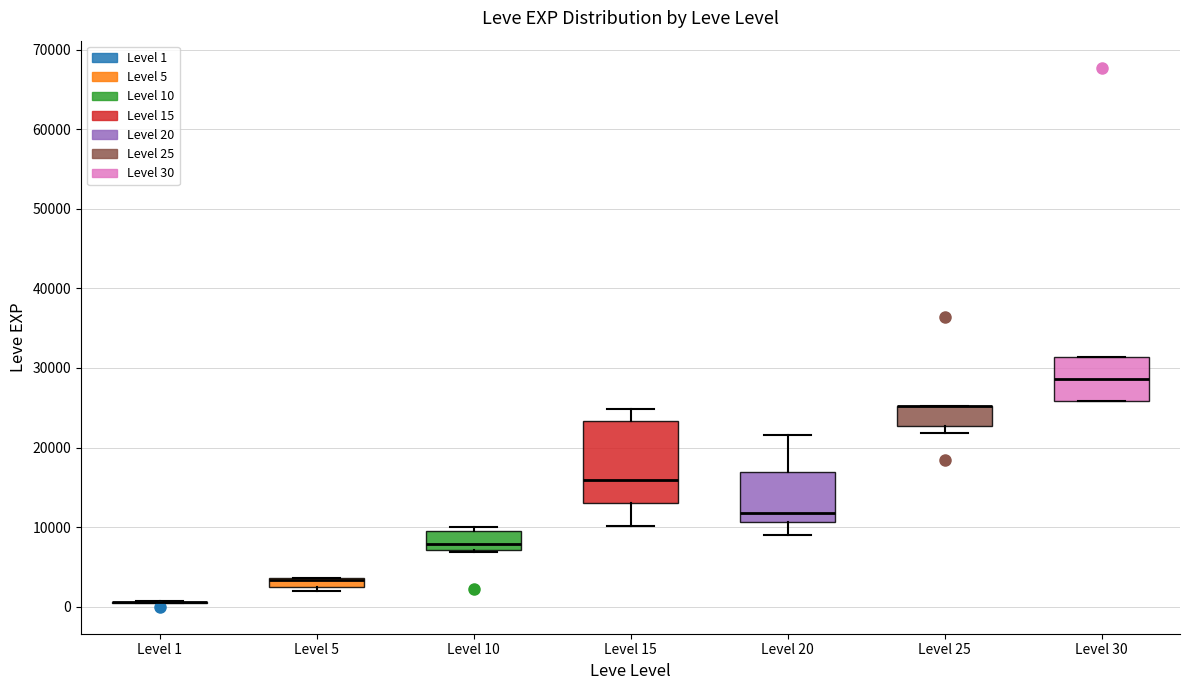

Where does the lower whisker of the box for Level 20 end on the y-axis? The values are not printed on the chart, so give them approximately, as read against the axis.

9000